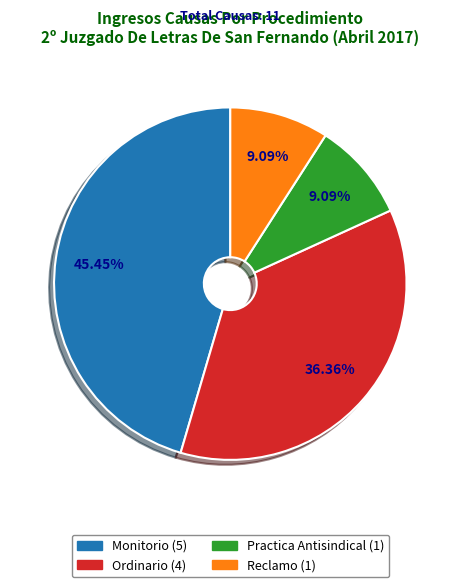

How many segments does this pie chart have?

4